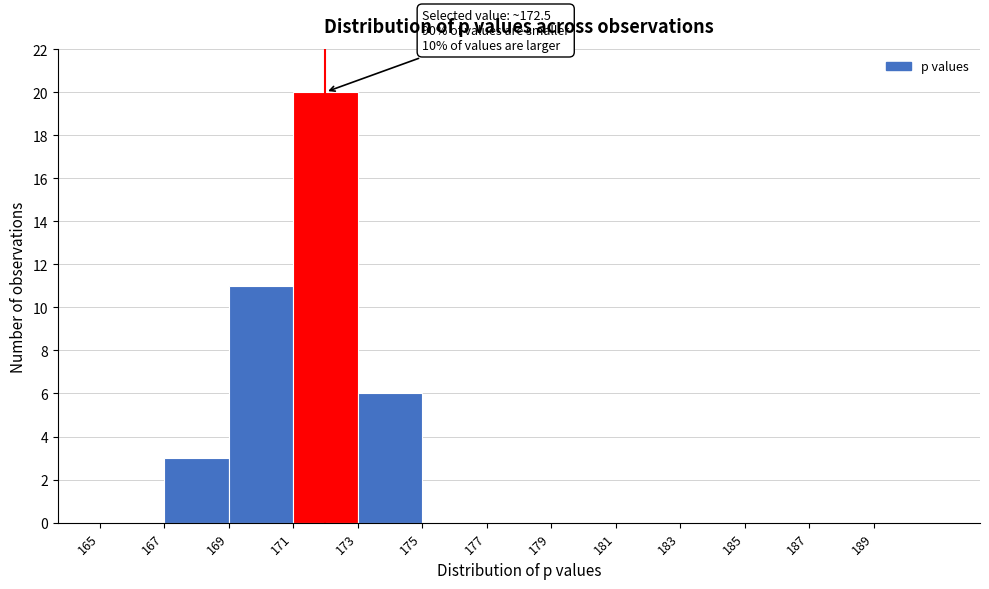

Which range on the x-axis has the tallest bar?

171 to 173